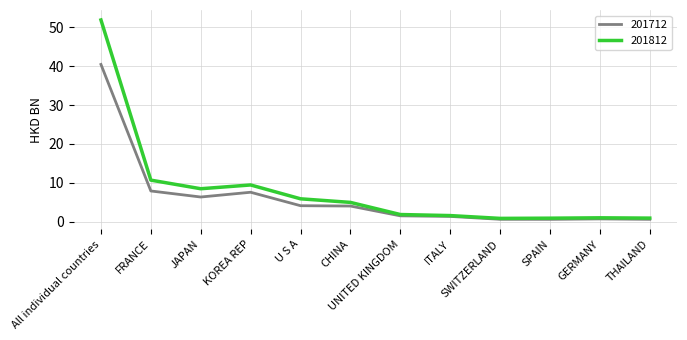

Rank the series at FRANCE from lowest to highest value.

201712, 201812